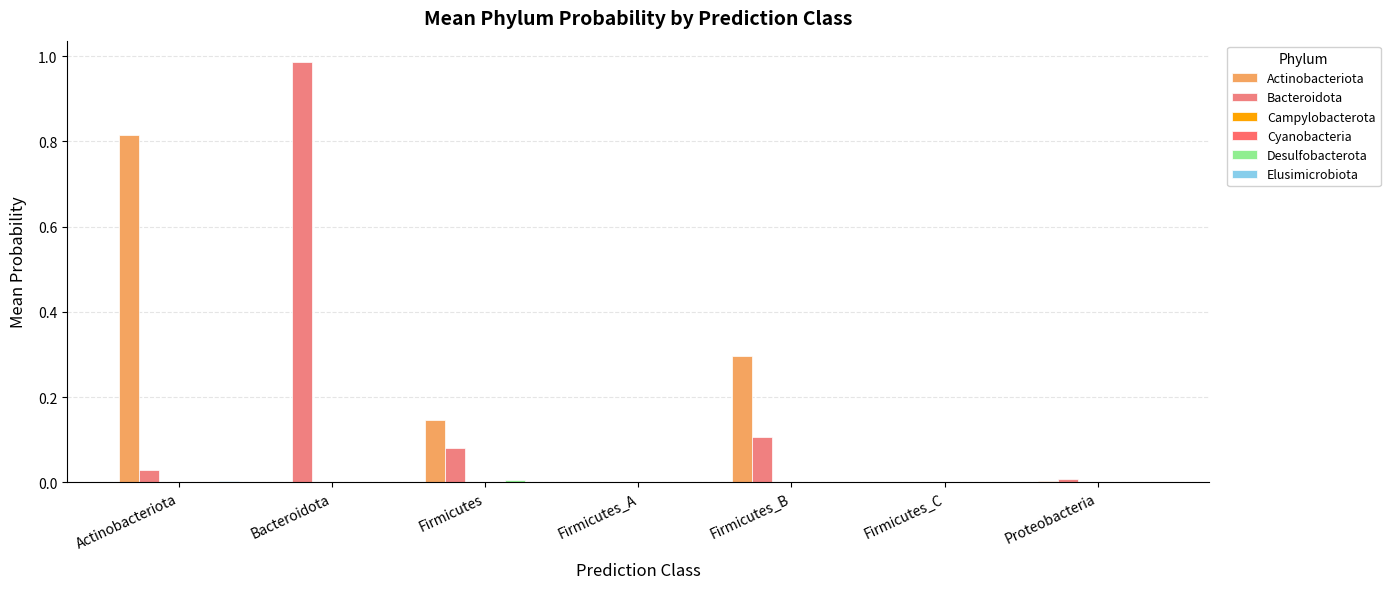

How many series are shown in this chart?

6